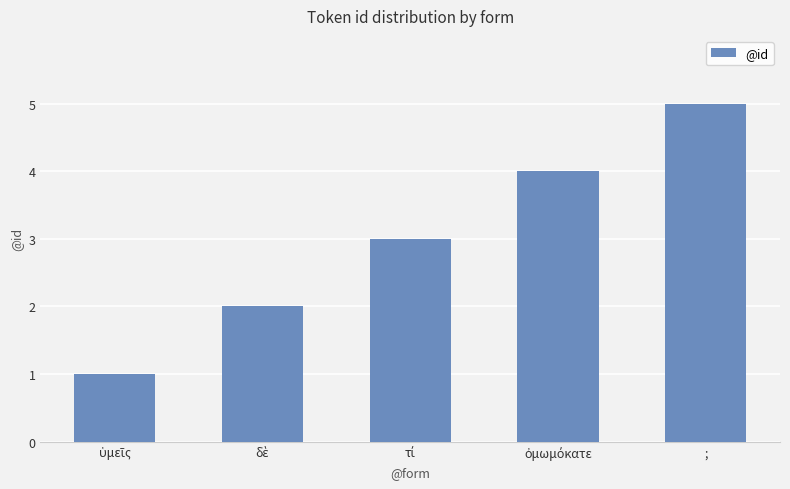

What is the greatest value displayed?

5